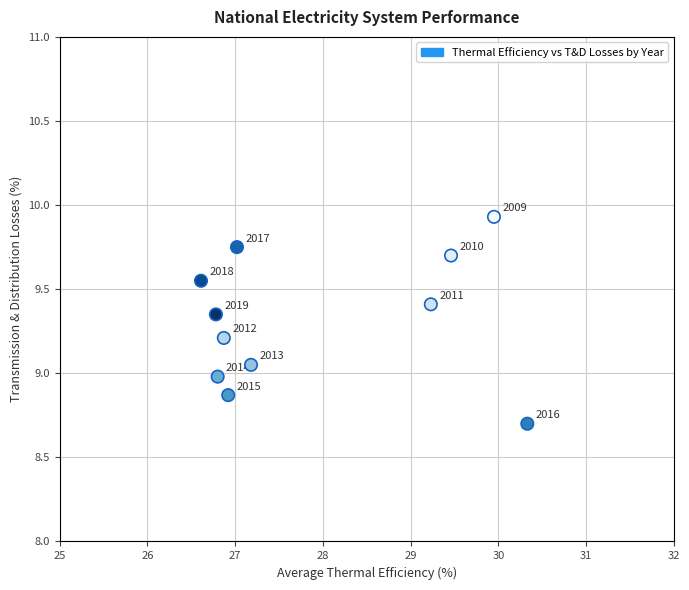

What is the range of Y values (max minus min)?

1.2